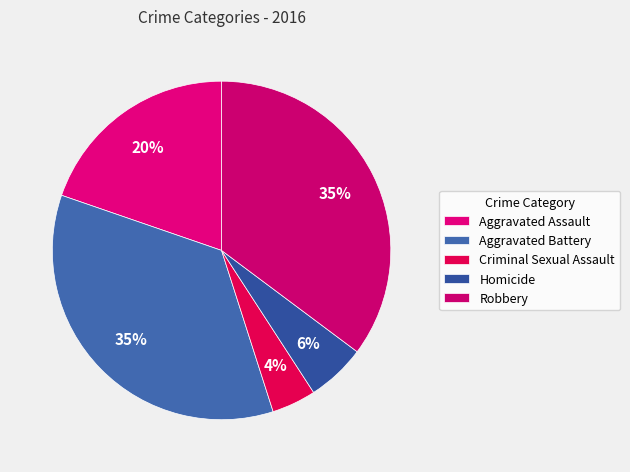

Approximately how many times larger is the value at Criminal Sexual Assault compared to Robbery?

0.1